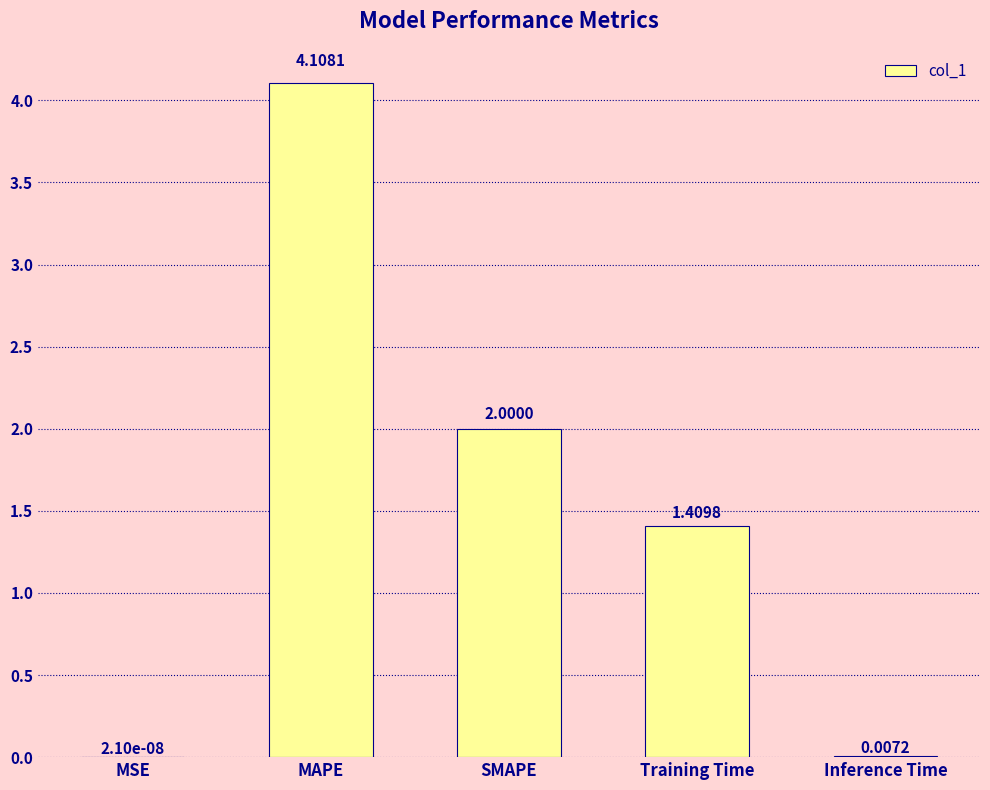

At which label does the data first exceed 1?

MAPE